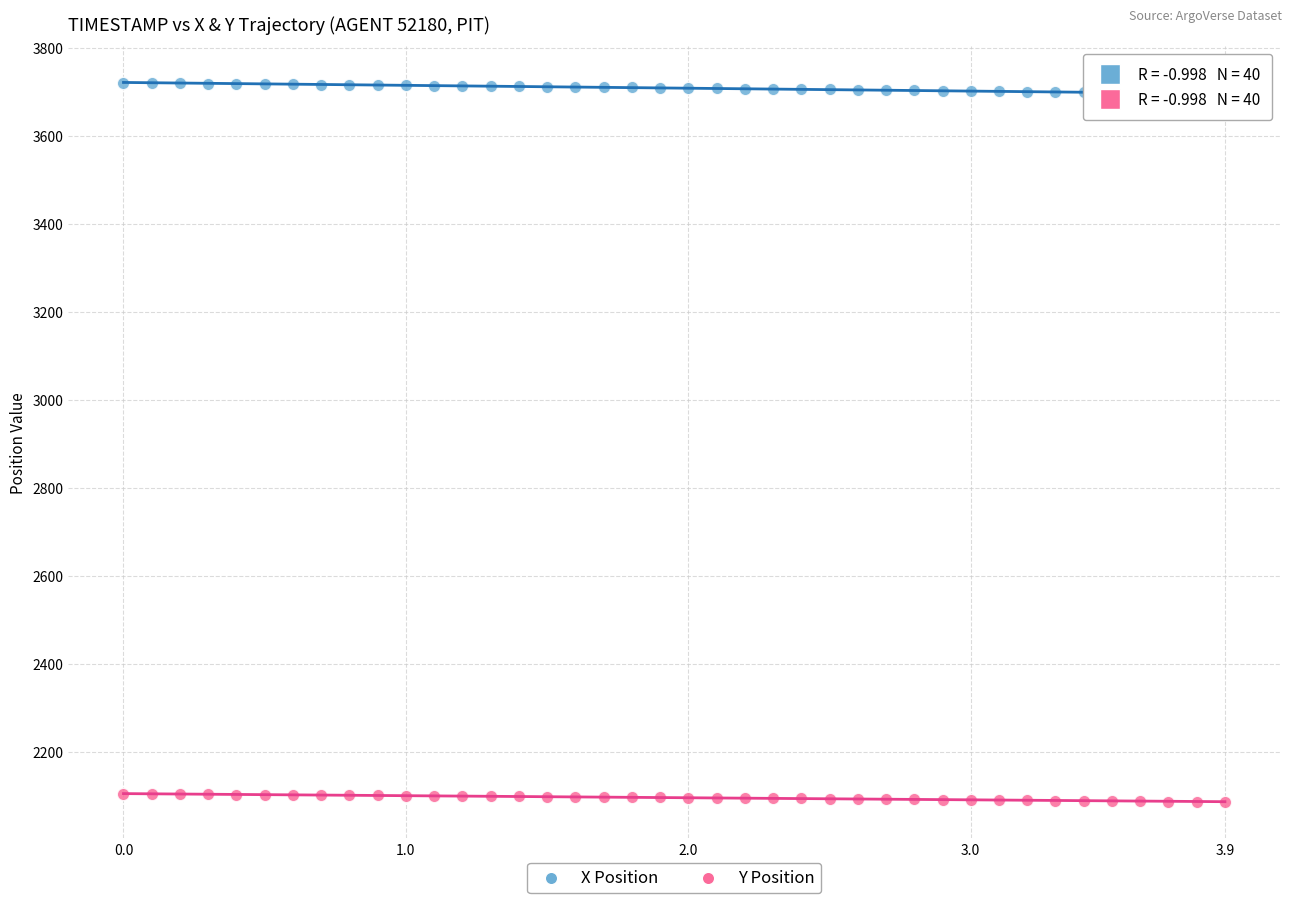

Which series has the largest Y range (max minus min)?

X Position